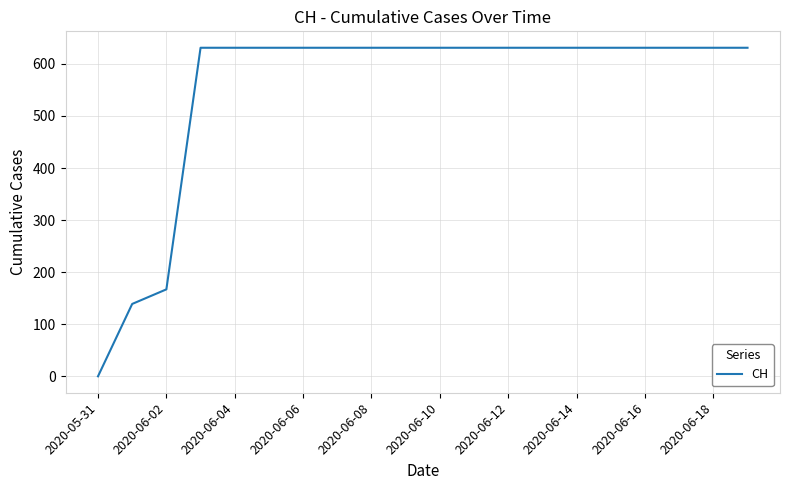

What is the difference between the maximum and minimum values?

631